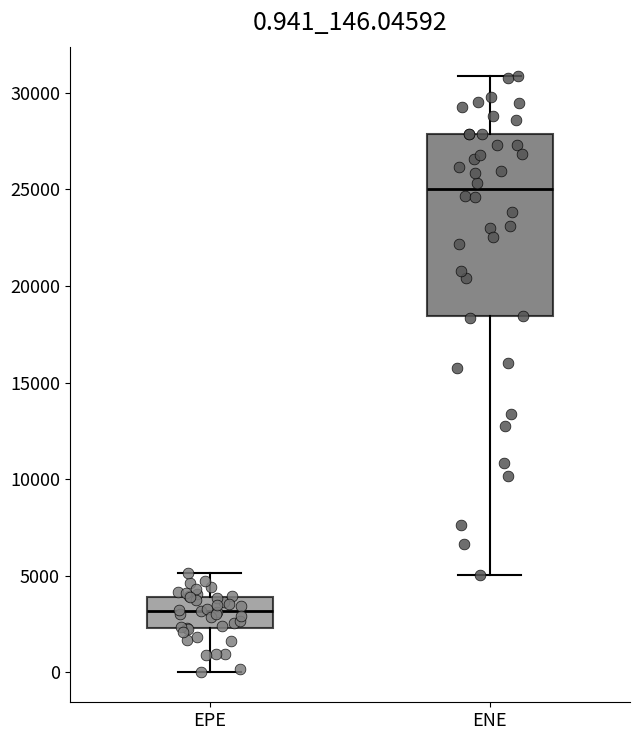

Which box's median line is the lowest?

EPE